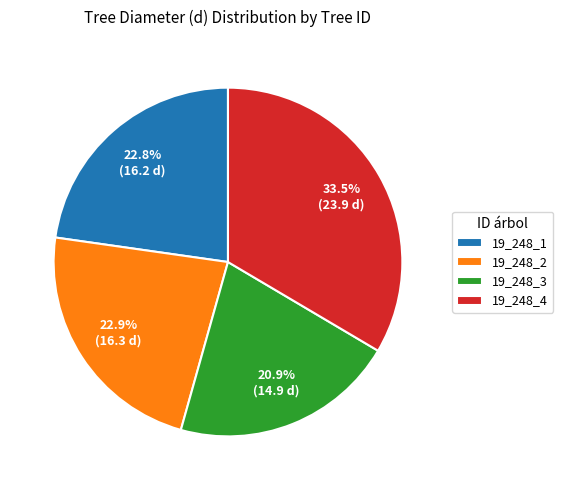

Is it true that 19_248_4 is 27% of the pie?

False